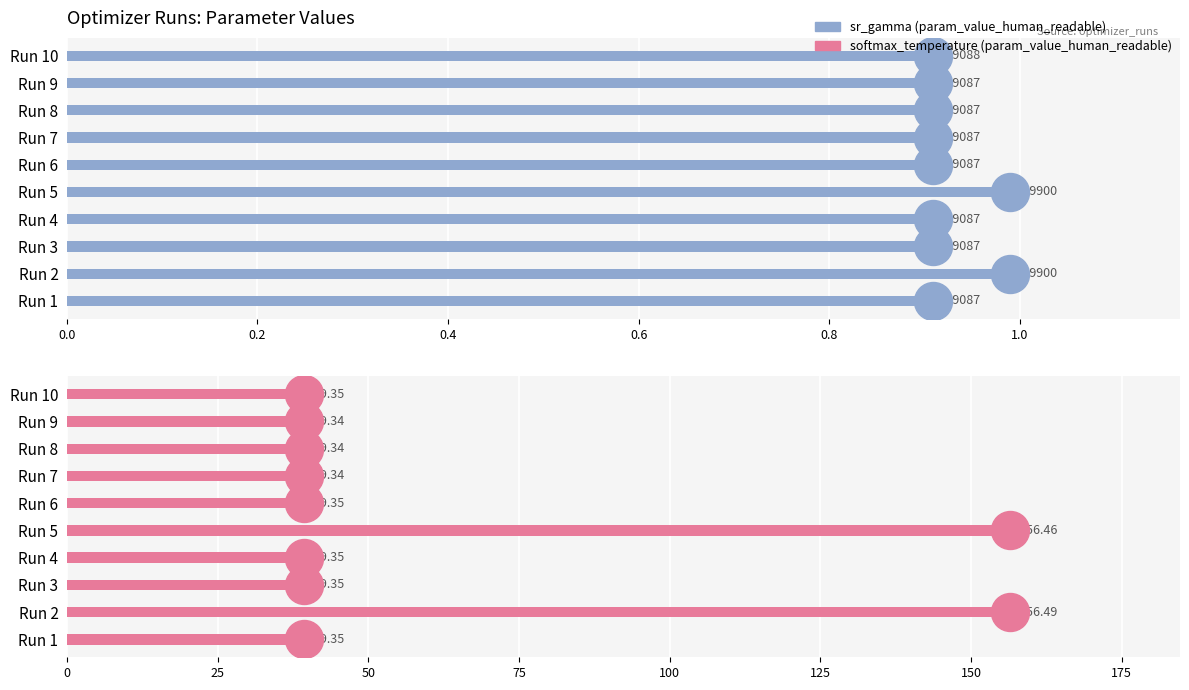

Which series changed the most between Run 5 and Run 6?

softmax_temperature (param_value_human_readable)